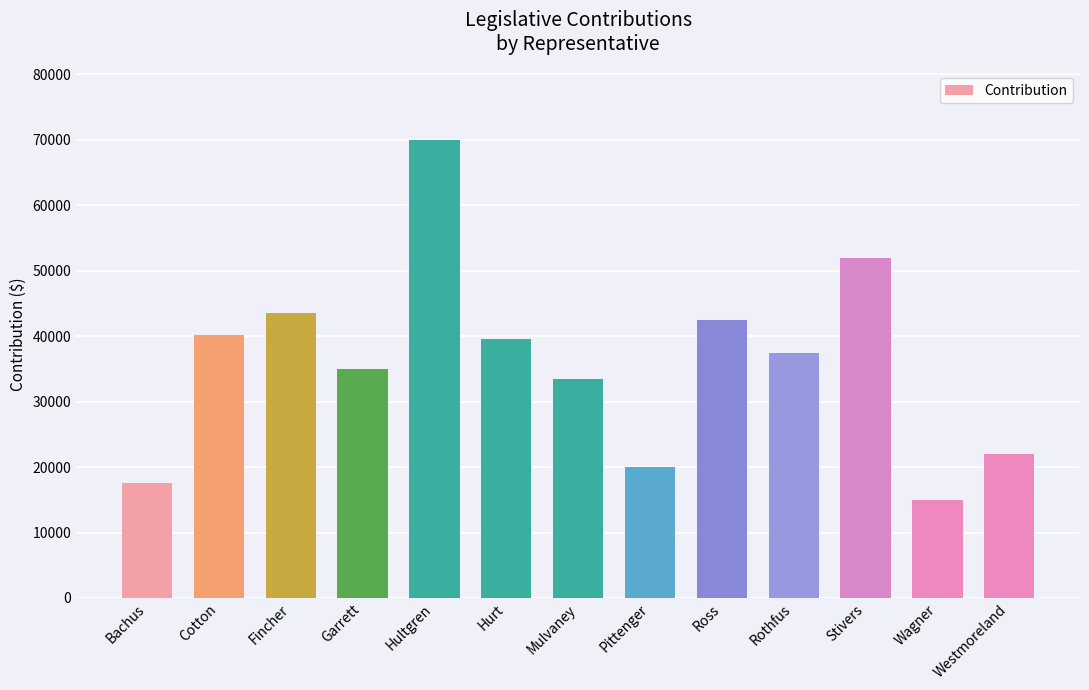

What is the value of the 5th bar from the left?

70000